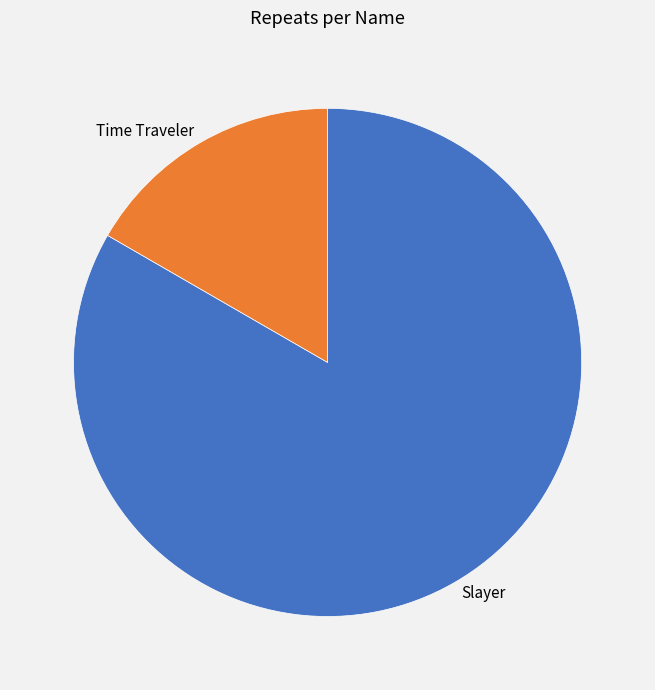

Count the number of slices in the pie.

2